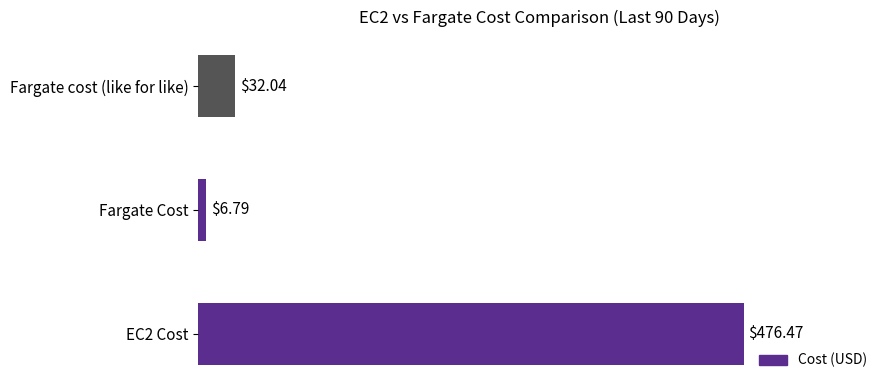

At which category does the chart reach its minimum across all series?

Fargate Cost